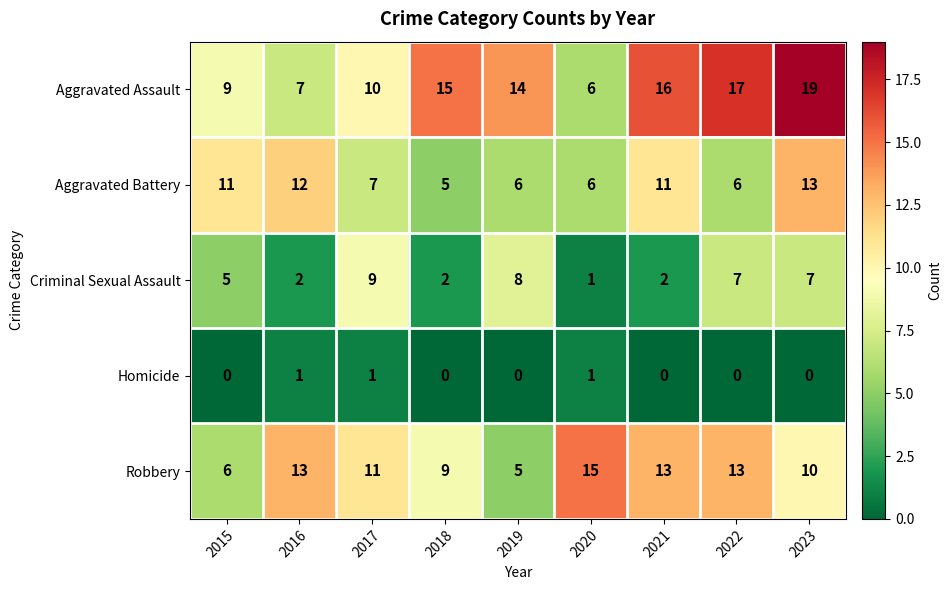

What is the total value across all series at 2017?

38